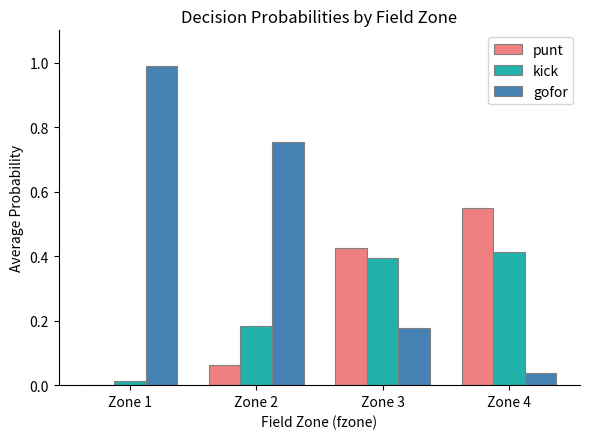

What is the average value of the gofor series?

0.5